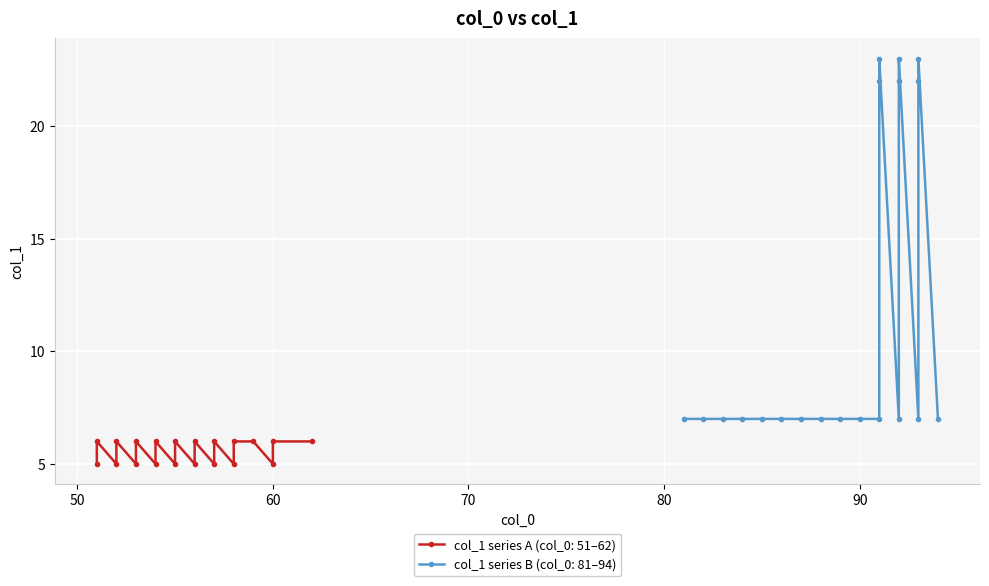

List the labels in order of value, smallest first.

51, 52, 53, 54, 55, 56, 57, 58, 60, 51, 52, 53, 54, 55, 56, 57, 58, 59, 60, 62, 81, 82, 83, 84, 85, 86, 87, 88, 89, 90, 91, 92, 93, 94, 91, 92, 93, 91, 92, 93